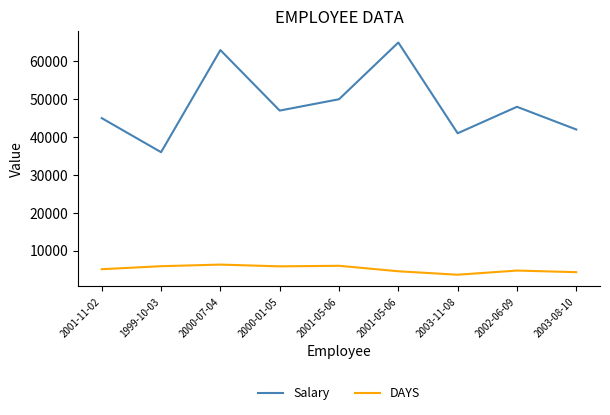

How many categories are shown in the chart?

9